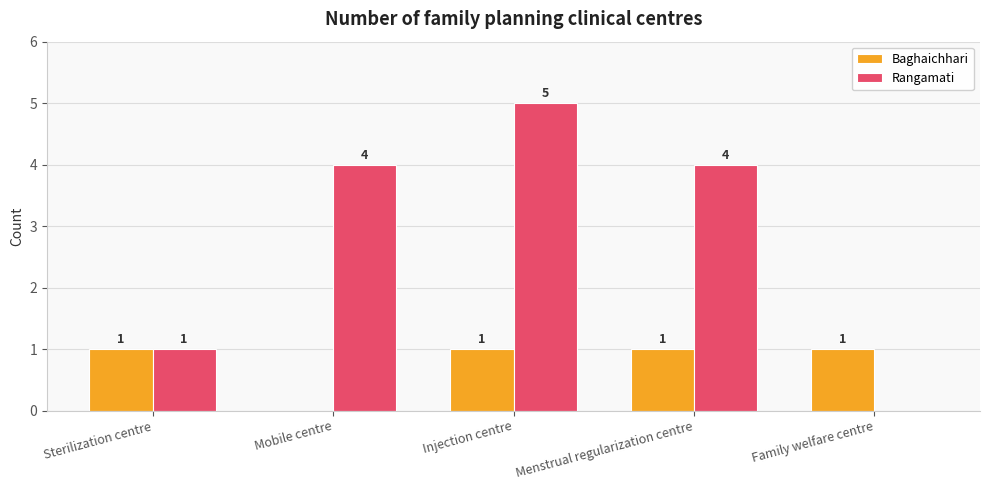

How many distinct data groups are displayed?

2